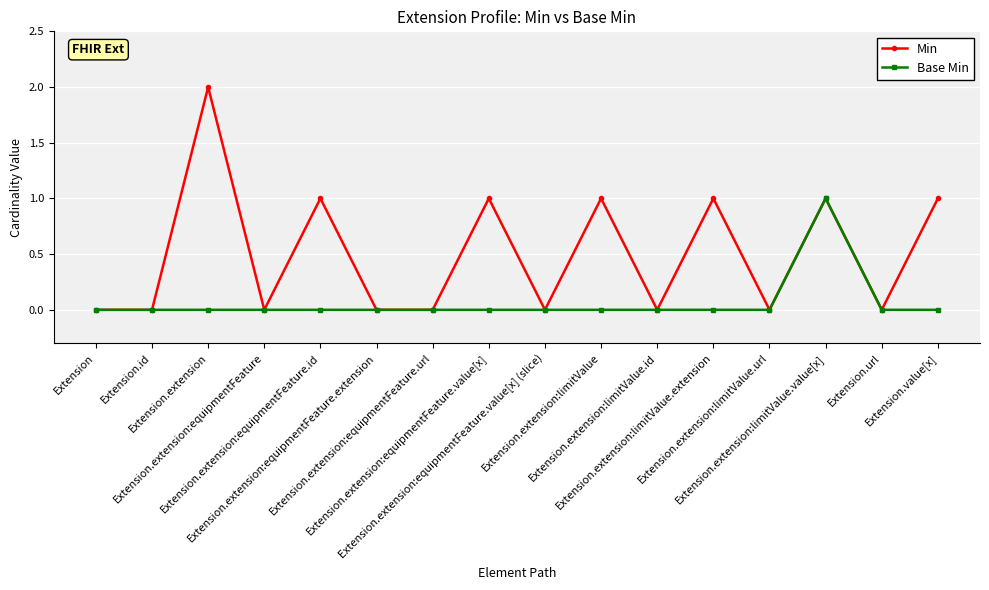

What are all the series names shown in the legend?

Min, Base Min